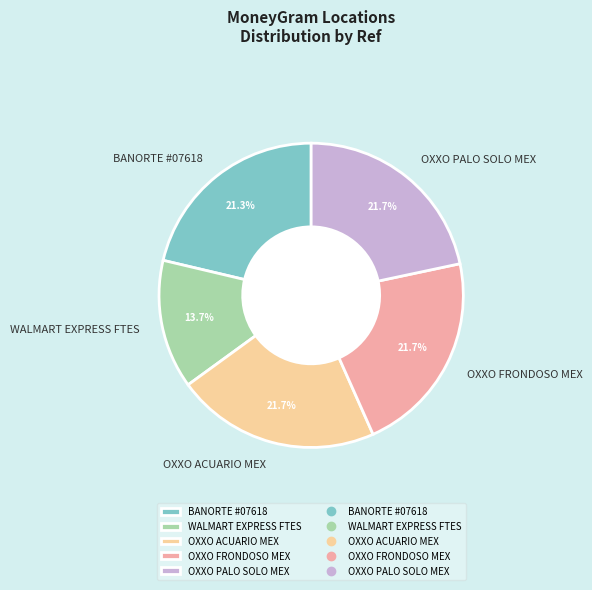

How many slices are in this pie chart?

5